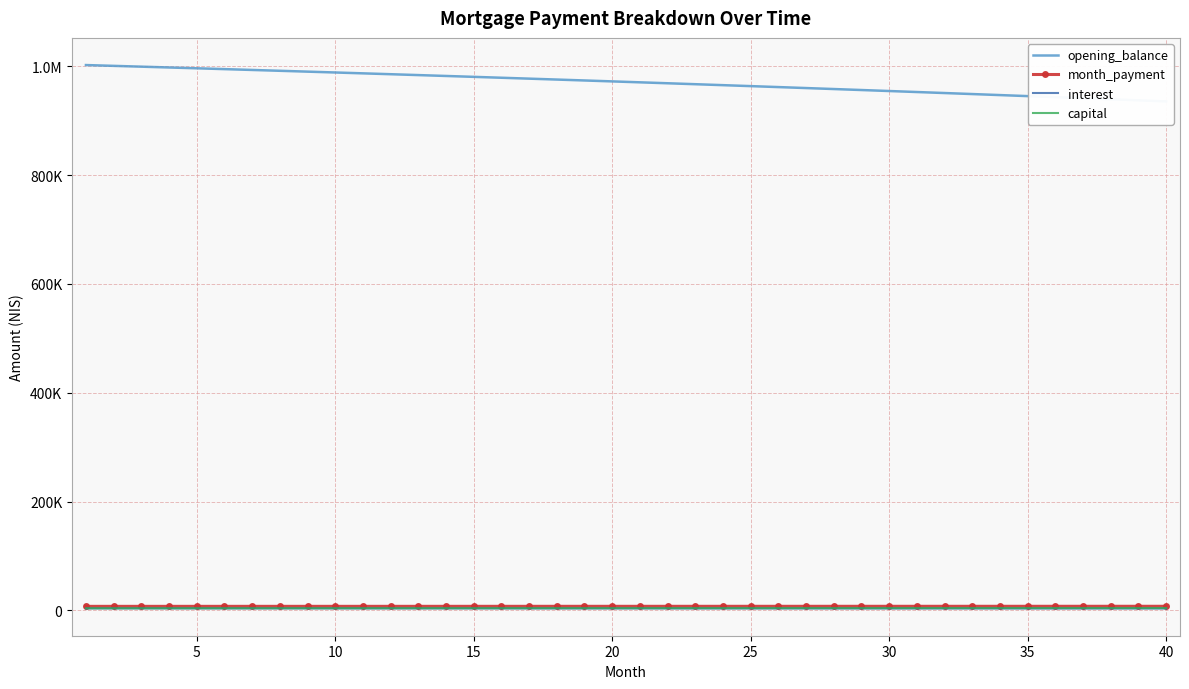

What is the highest value of the opening_balance series?

1002333.3